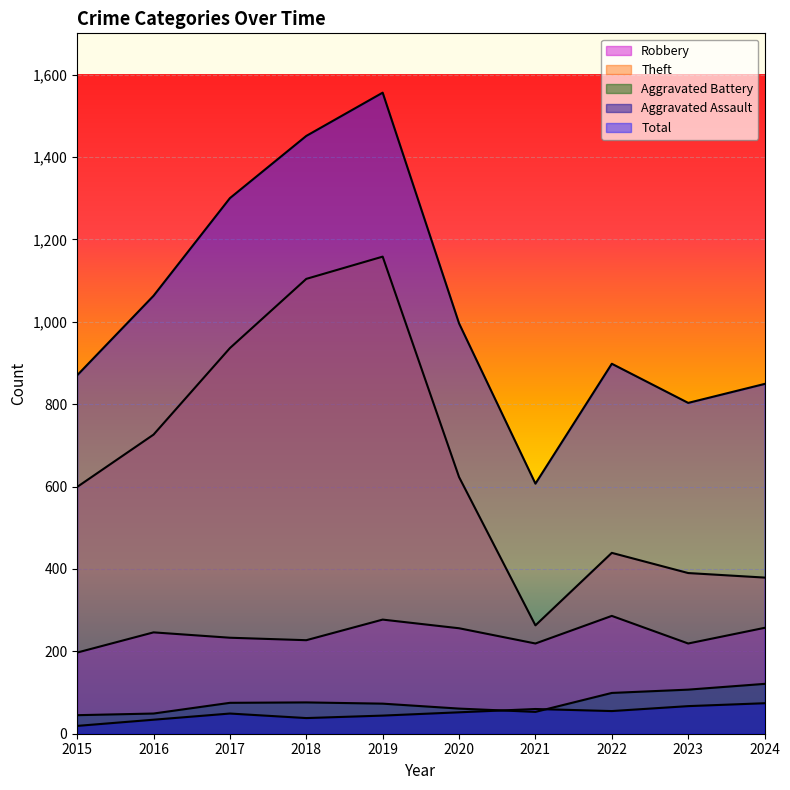

How many lines are shown in the chart?

5